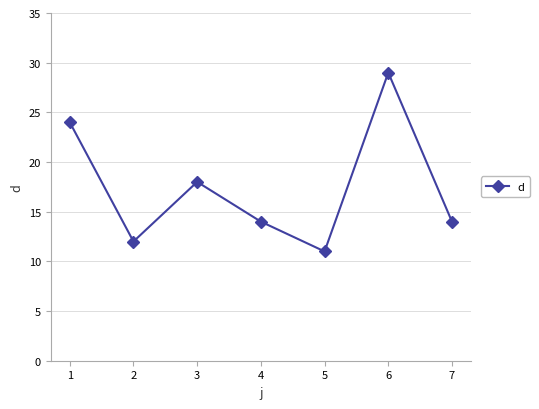

At which label is the value closest to 20?

3